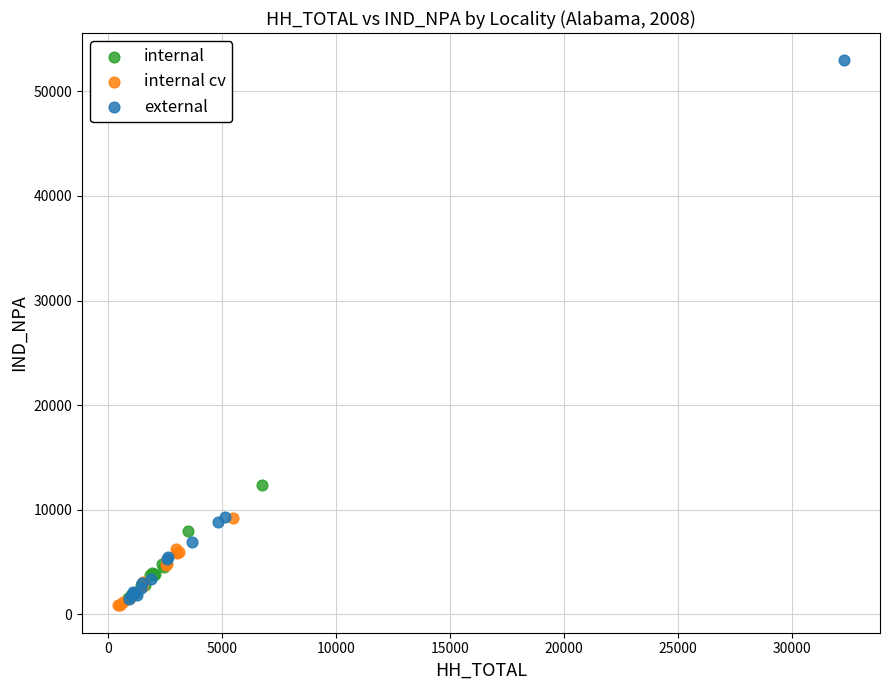

Which series contains the highest Y value?

external